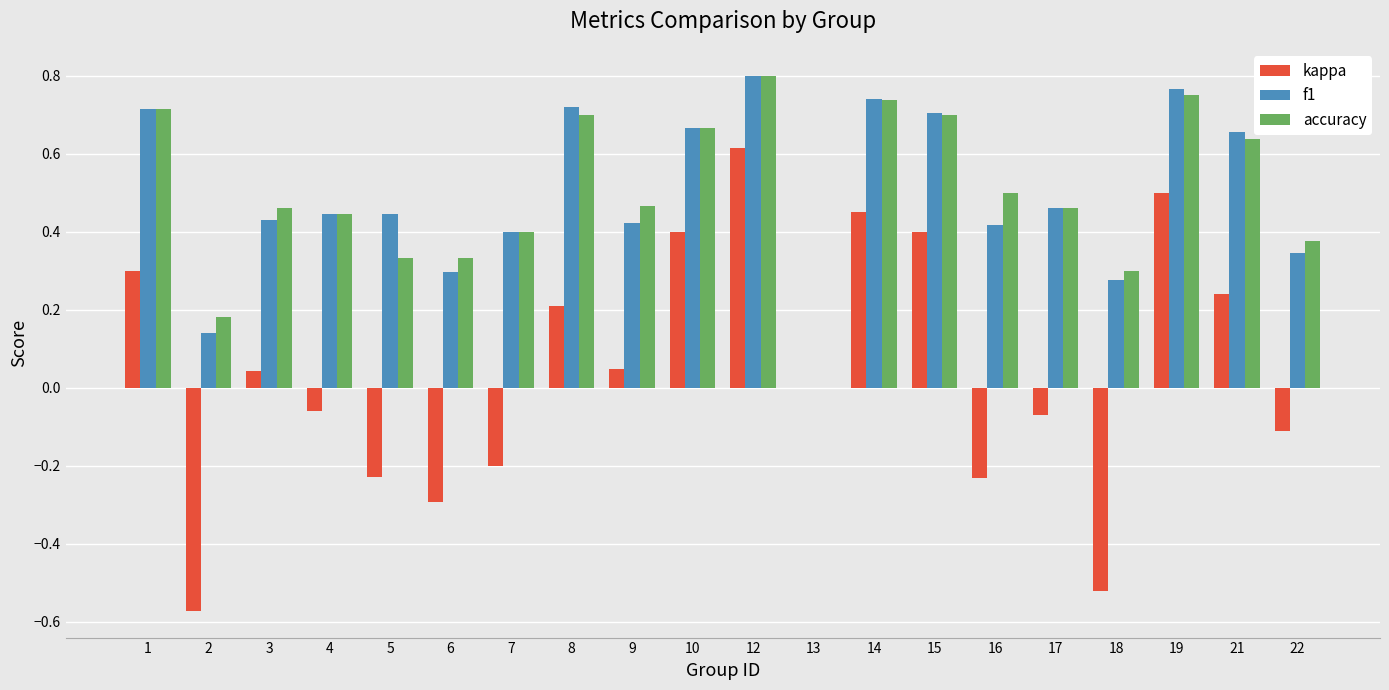

Count the accuracy values in the range 0 to 1.

20